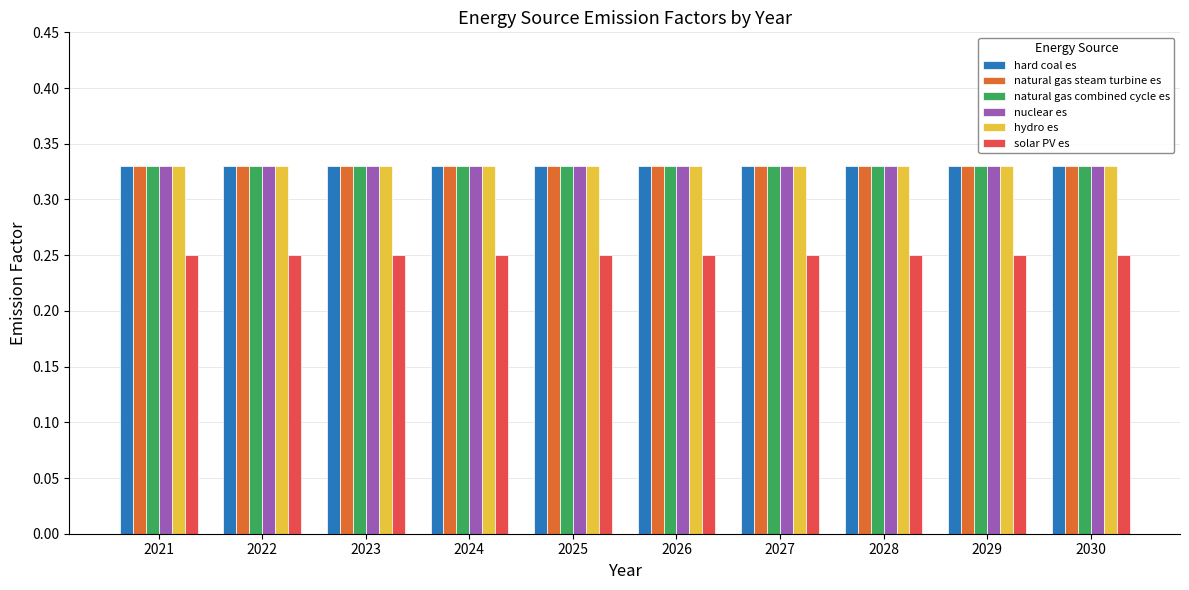

How many groups of bars are there?

10